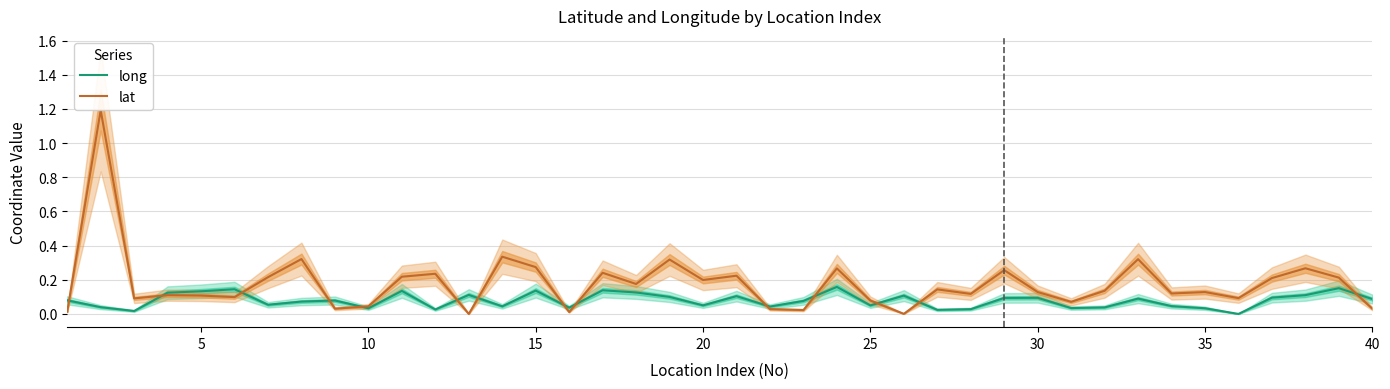

How many data points does each series have?

40